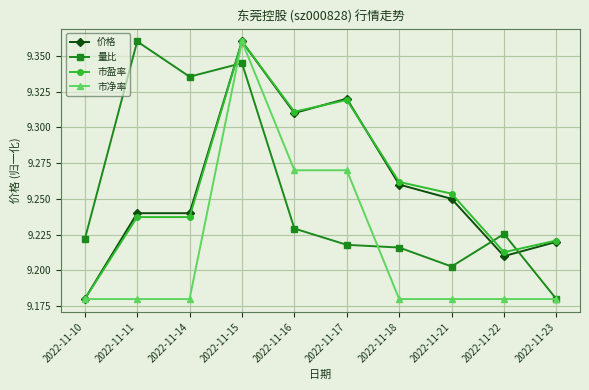

How many lines are shown in the chart?

4